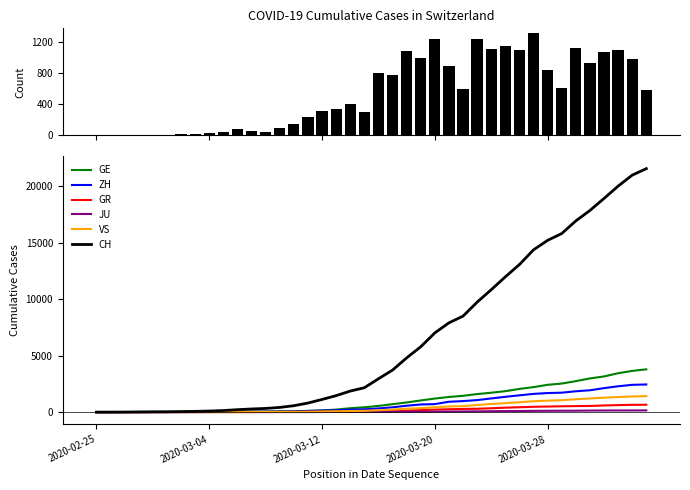

How many data points in JU are less than 25?

20